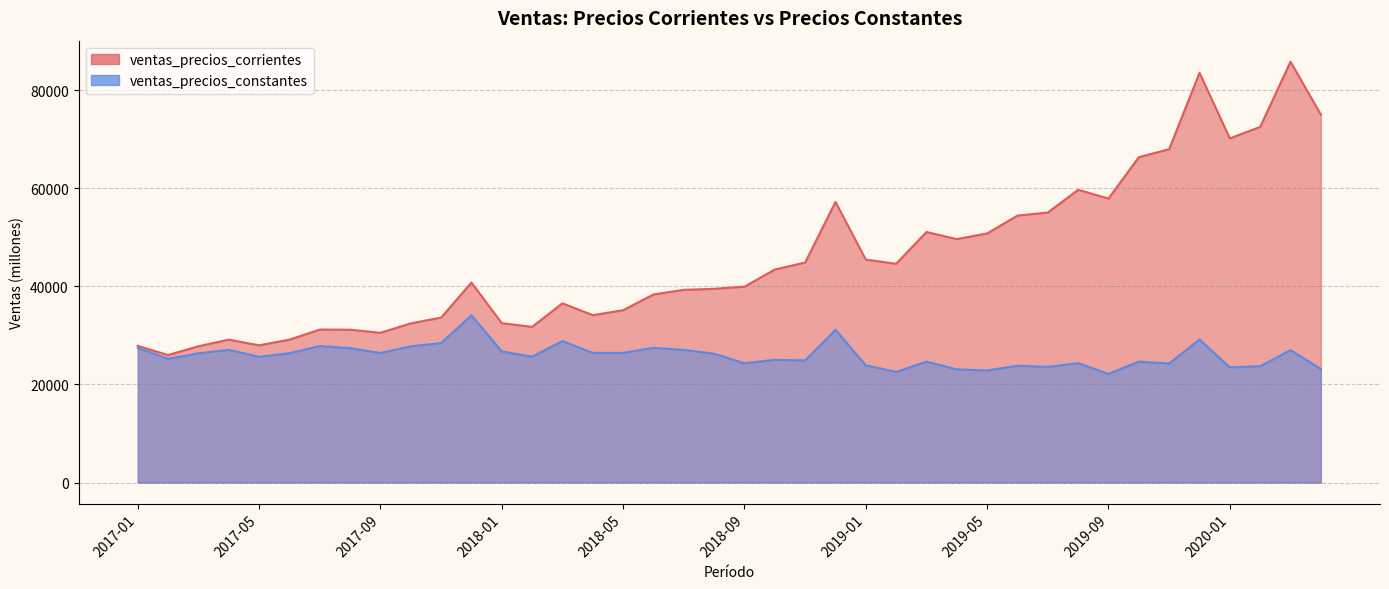

What is the maximum value shown in the chart?

85778.0